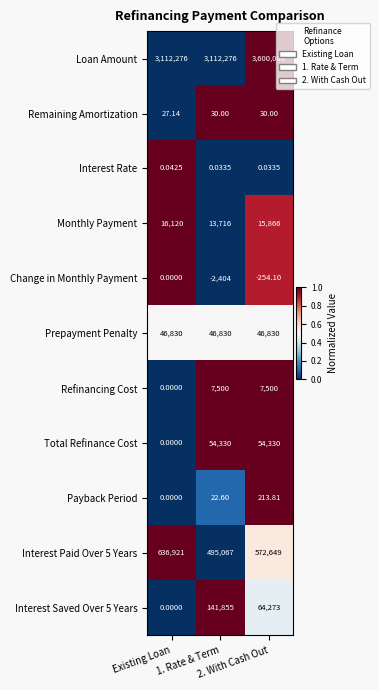

Which series has the widest spread of values?

Loan Amount